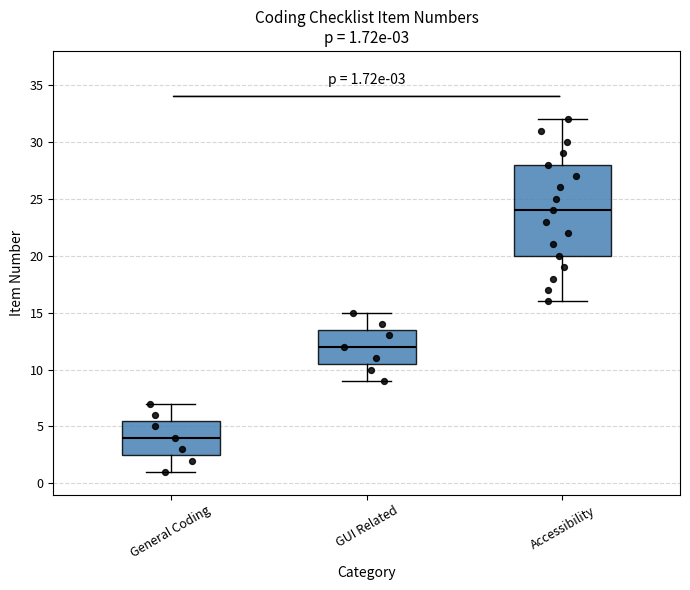

Which box is the tallest, from its lower edge to its upper edge?

Accessibility